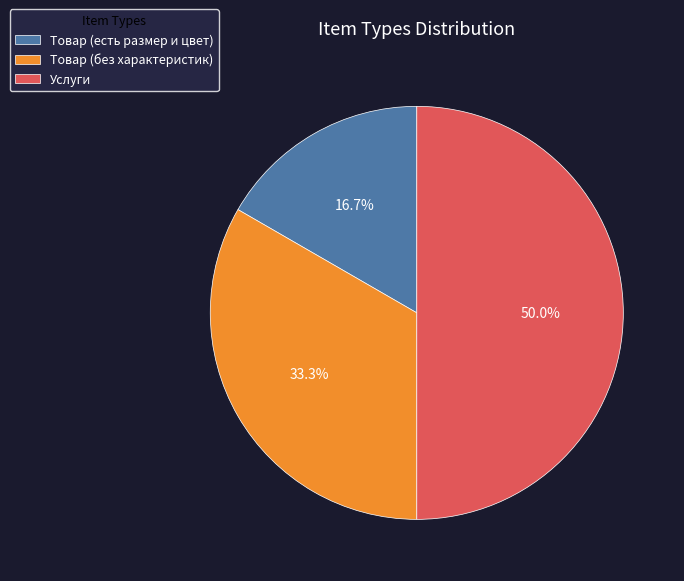

Count the number of slices in the pie.

3